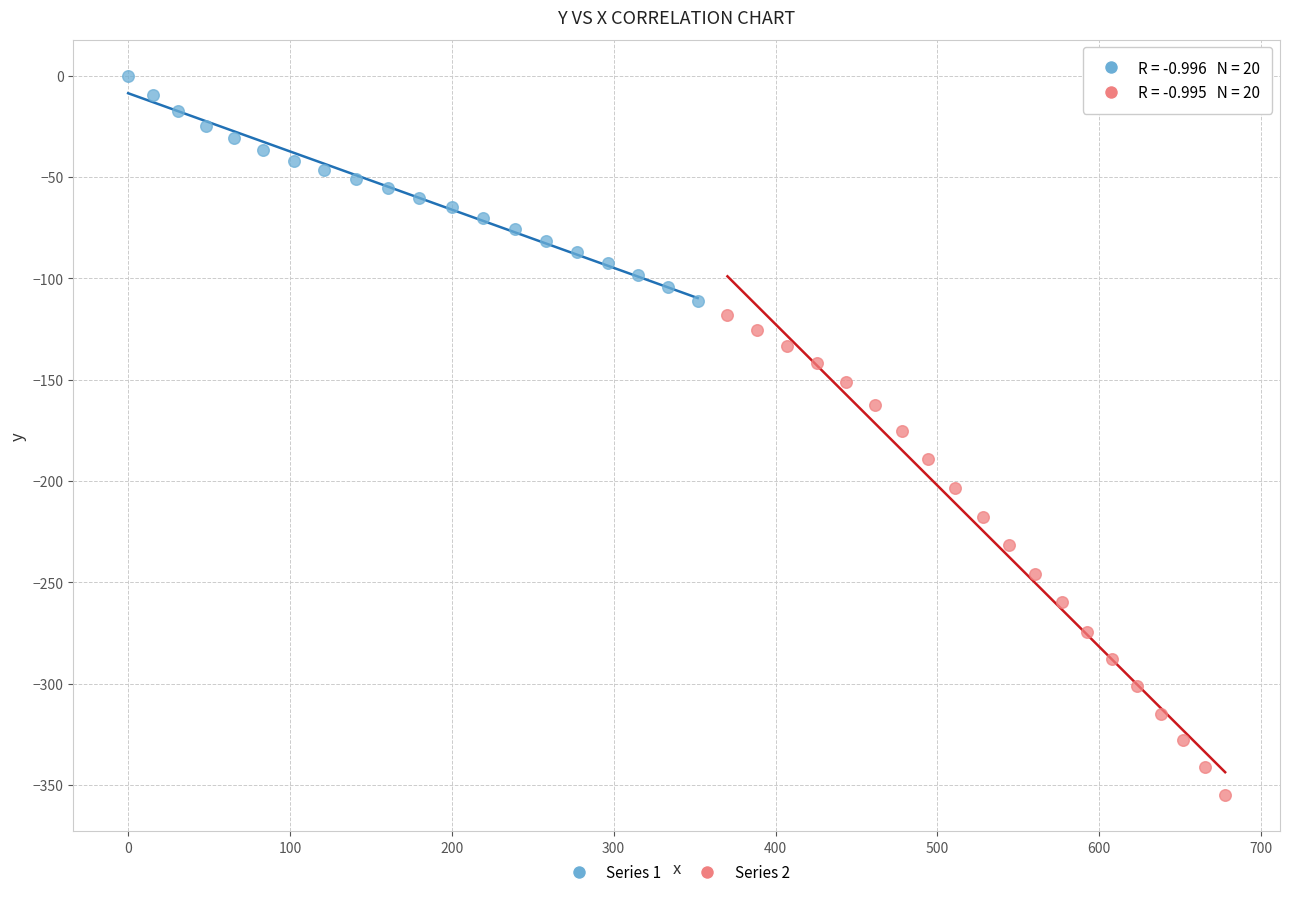

What are all the series names shown in the legend?

Series 1, Series 2